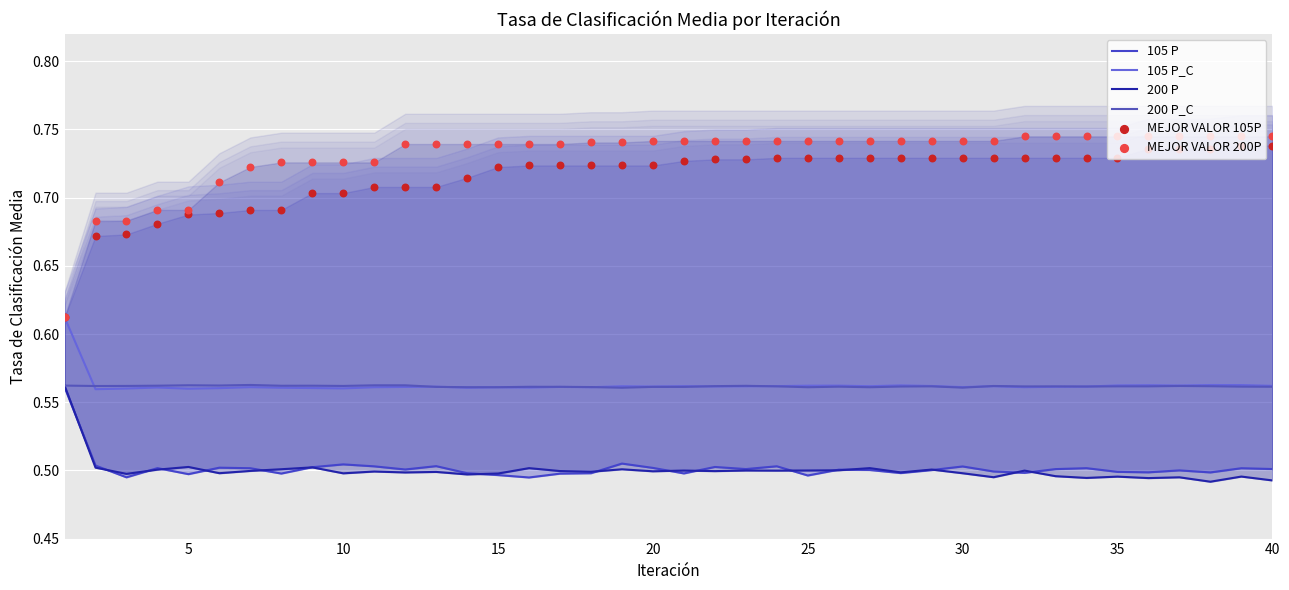

Is the value of 200 P at 30 greater than the value of MEJOR VALOR 200P at 5?

No